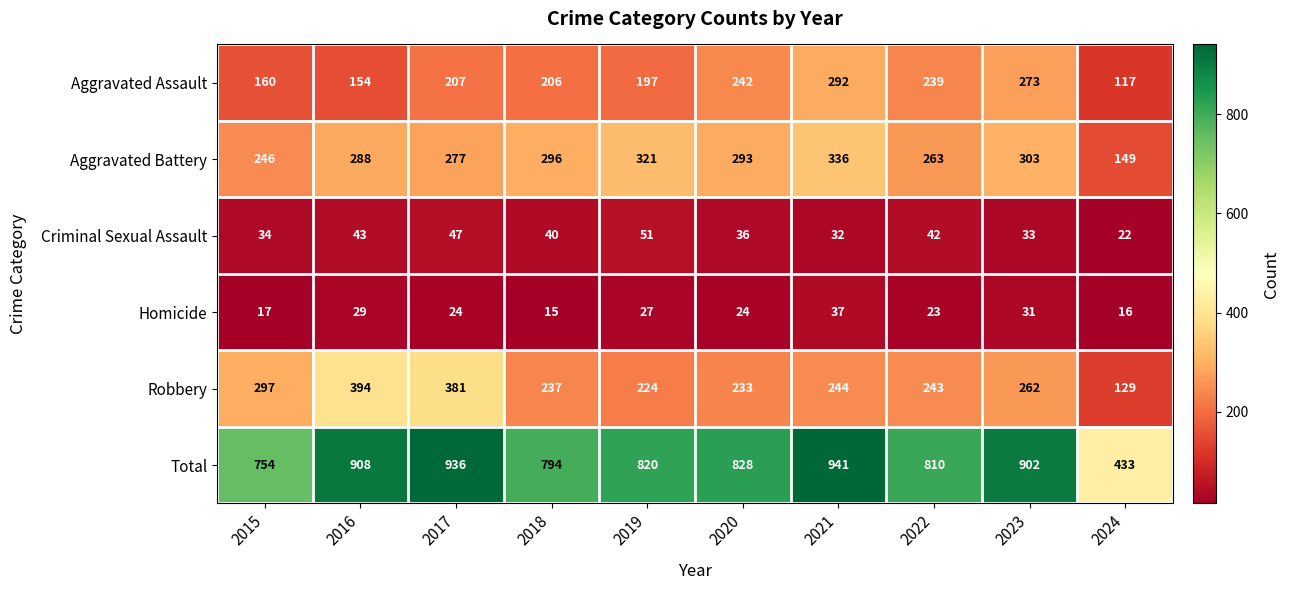

List the series in order of their peak value, lowest first.

Homicide, Criminal Sexual Assault, Aggravated Assault, Aggravated Battery, Robbery, Total